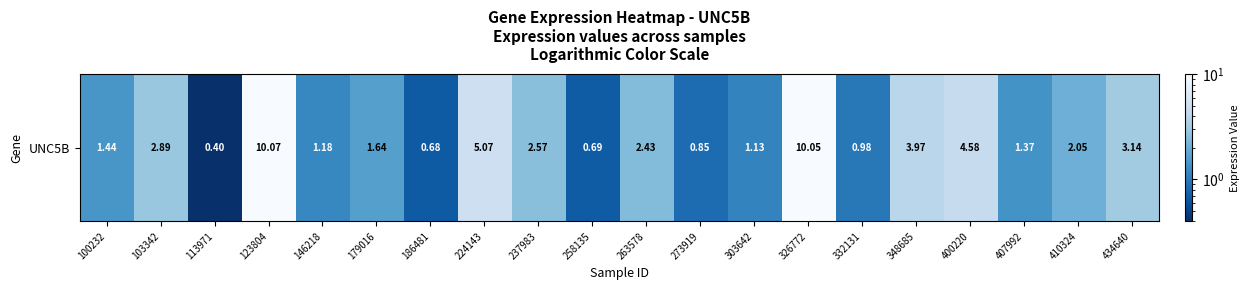

At which category does the chart reach its minimum across all series?

113971